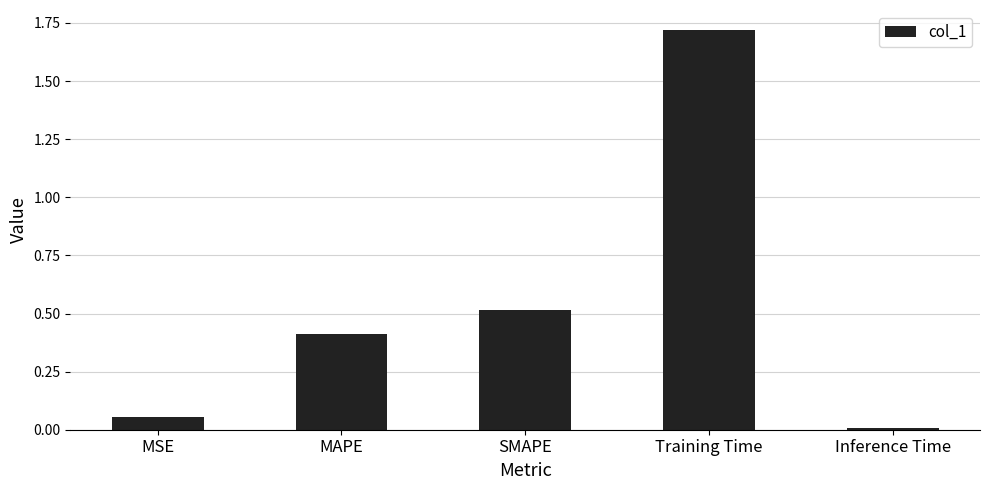

What is the sum of the values at MSE and MAPE?

0.5